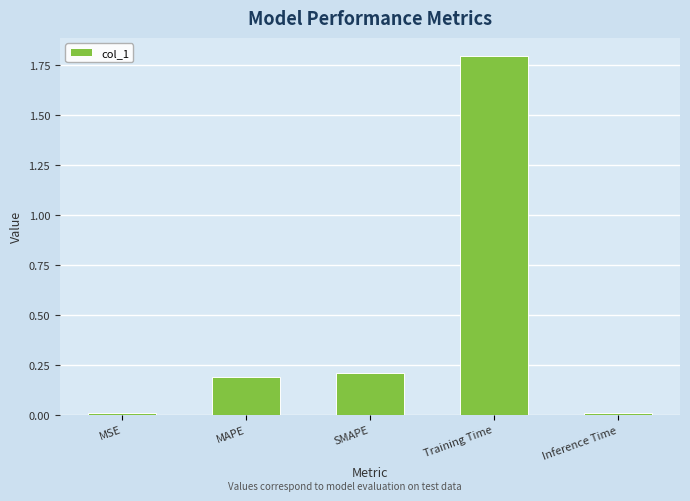

Which category has the highest value across all series?

Training Time